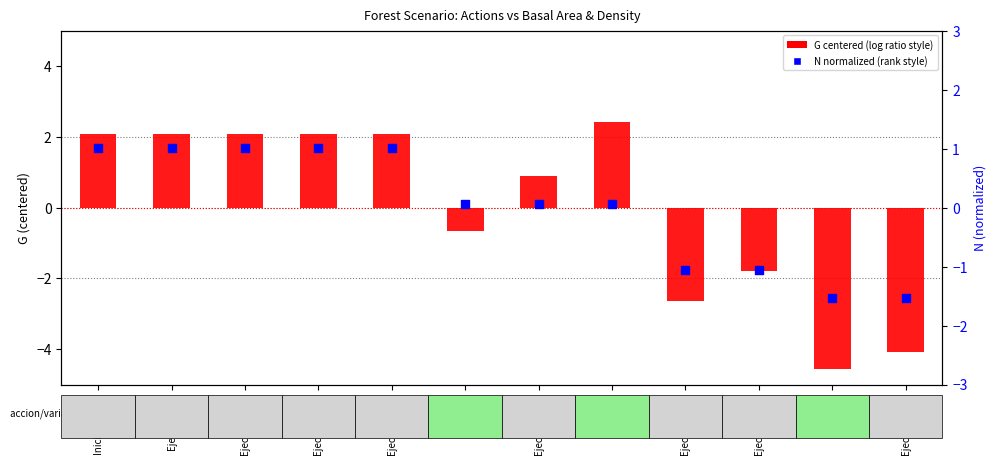

Is the value of N (normalized) at Ejecucion_15 greater than the value of G (centered) at Ejecucion_10?

No